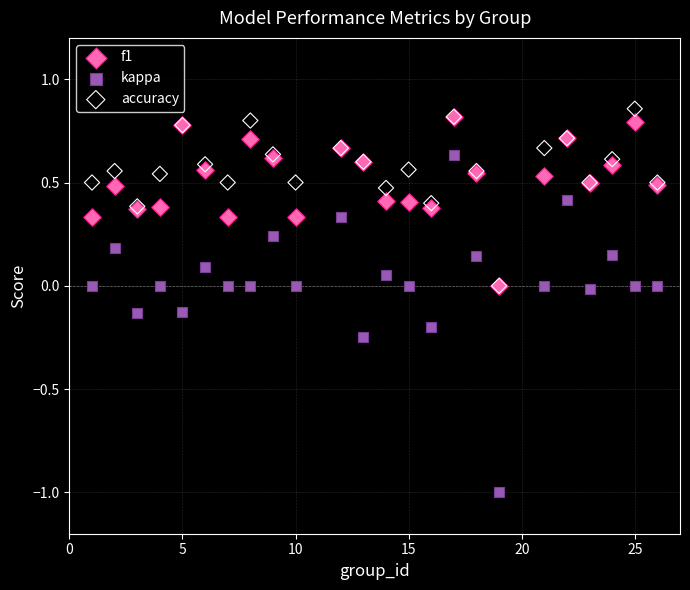

What are all the series names shown in the legend?

f1, kappa, accuracy